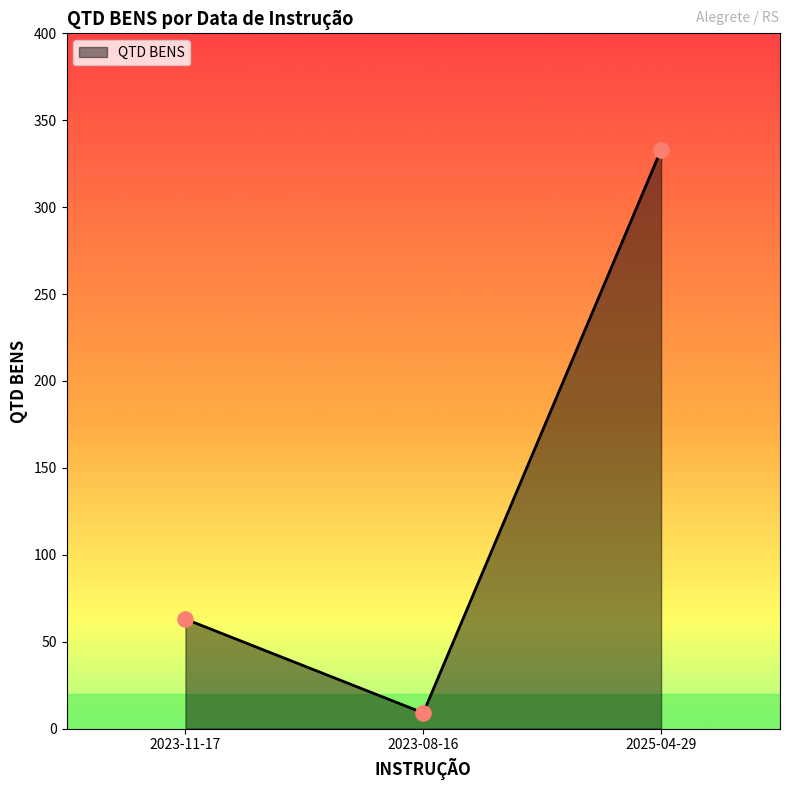

Which has a higher value, 2025-04-29 or 2023-11-17?

2025-04-29